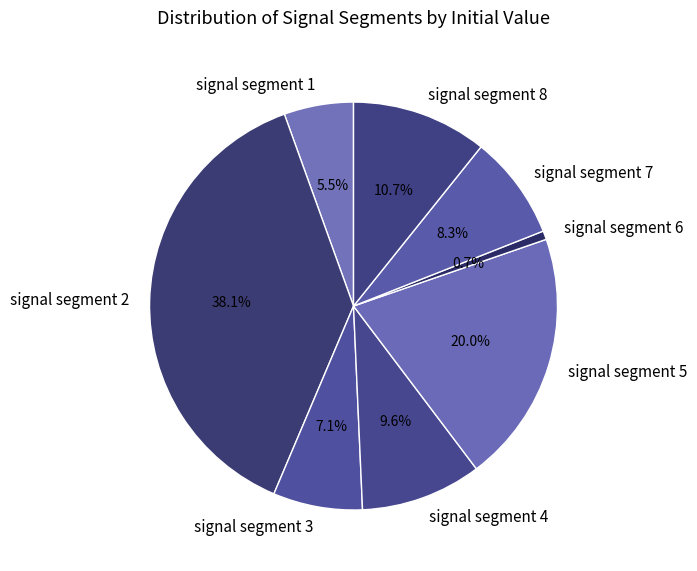

To the nearest percent, what percentage of the pie is signal segment 4?

10%